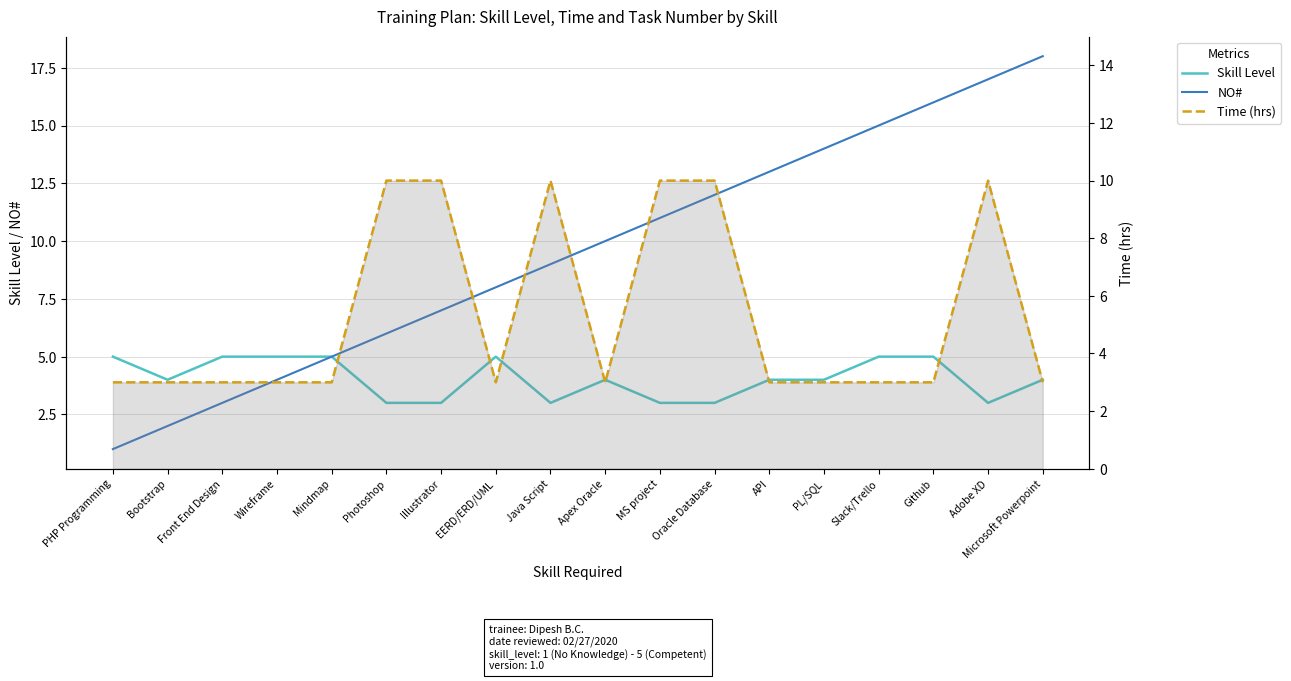

Rank the series by their maximum value, from lowest to highest.

Skill Level, Time (hrs), NO#